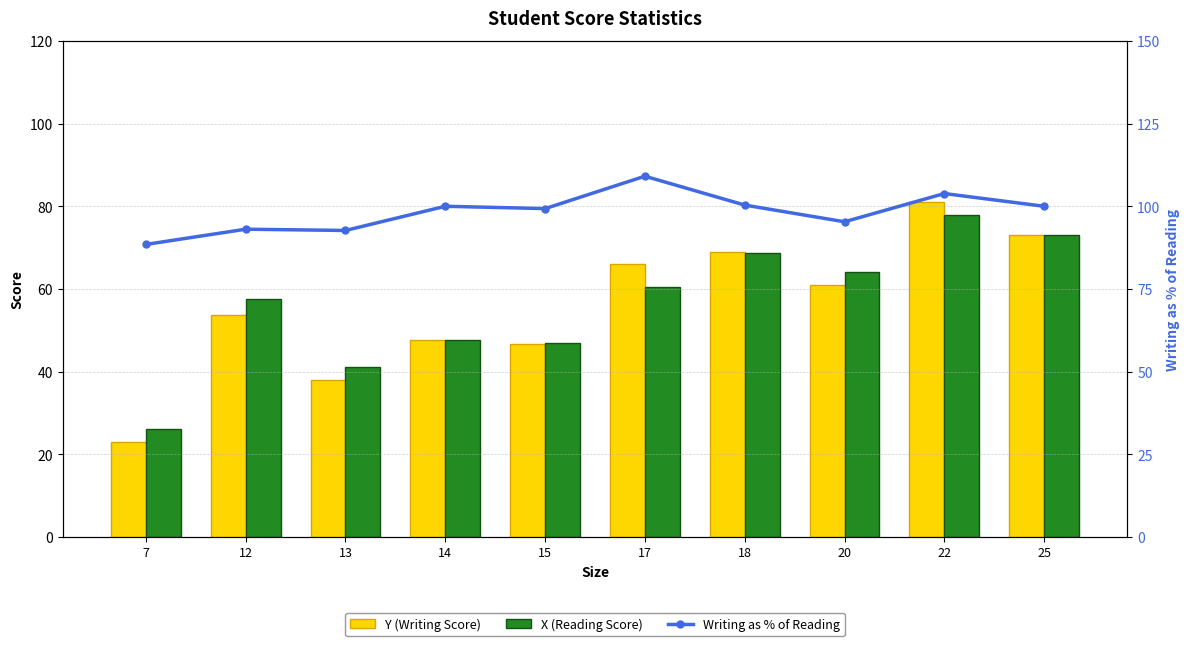

How many groups of bars are there?

10